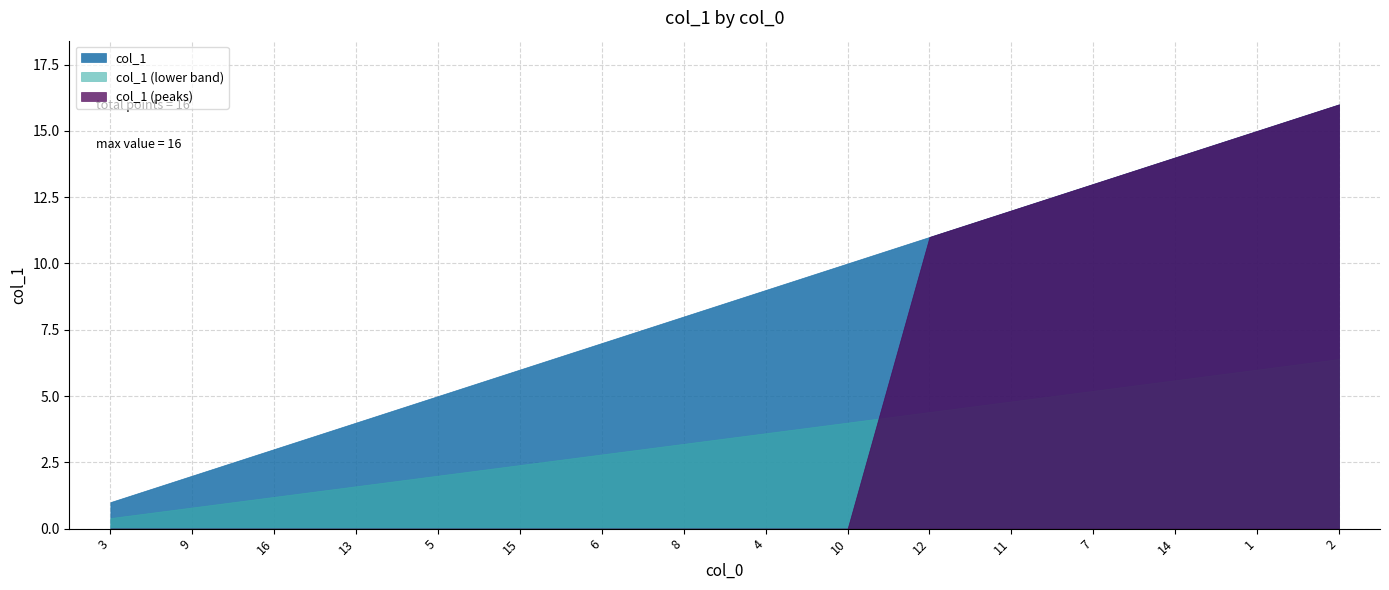

Rank the categories by value from highest to lowest.

2, 1, 14, 7, 11, 12, 10, 4, 8, 6, 15, 5, 13, 16, 9, 3